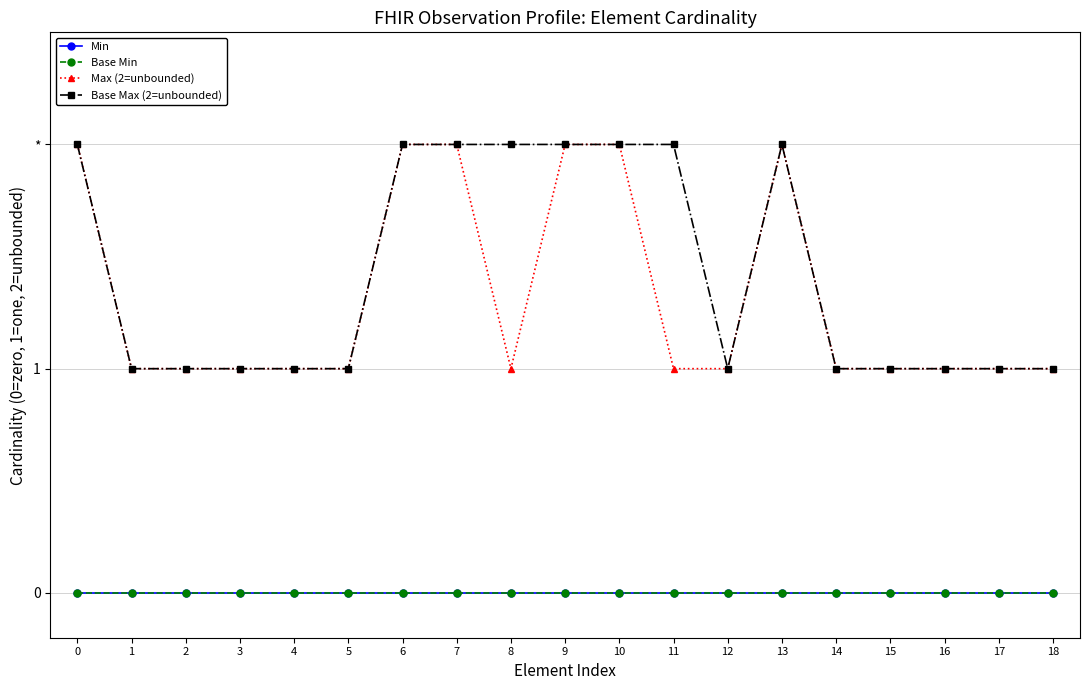

At how many categories does at least one series exceed 1?

8